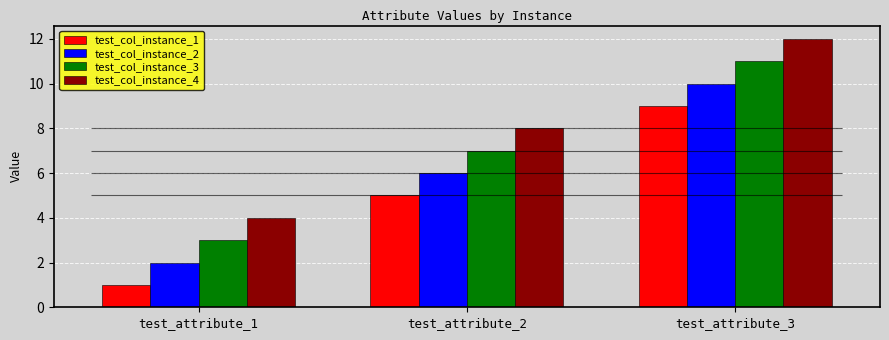

Rank the series by their maximum value, from highest to lowest.

test_col_instance_4, test_col_instance_3, test_col_instance_2, test_col_instance_1